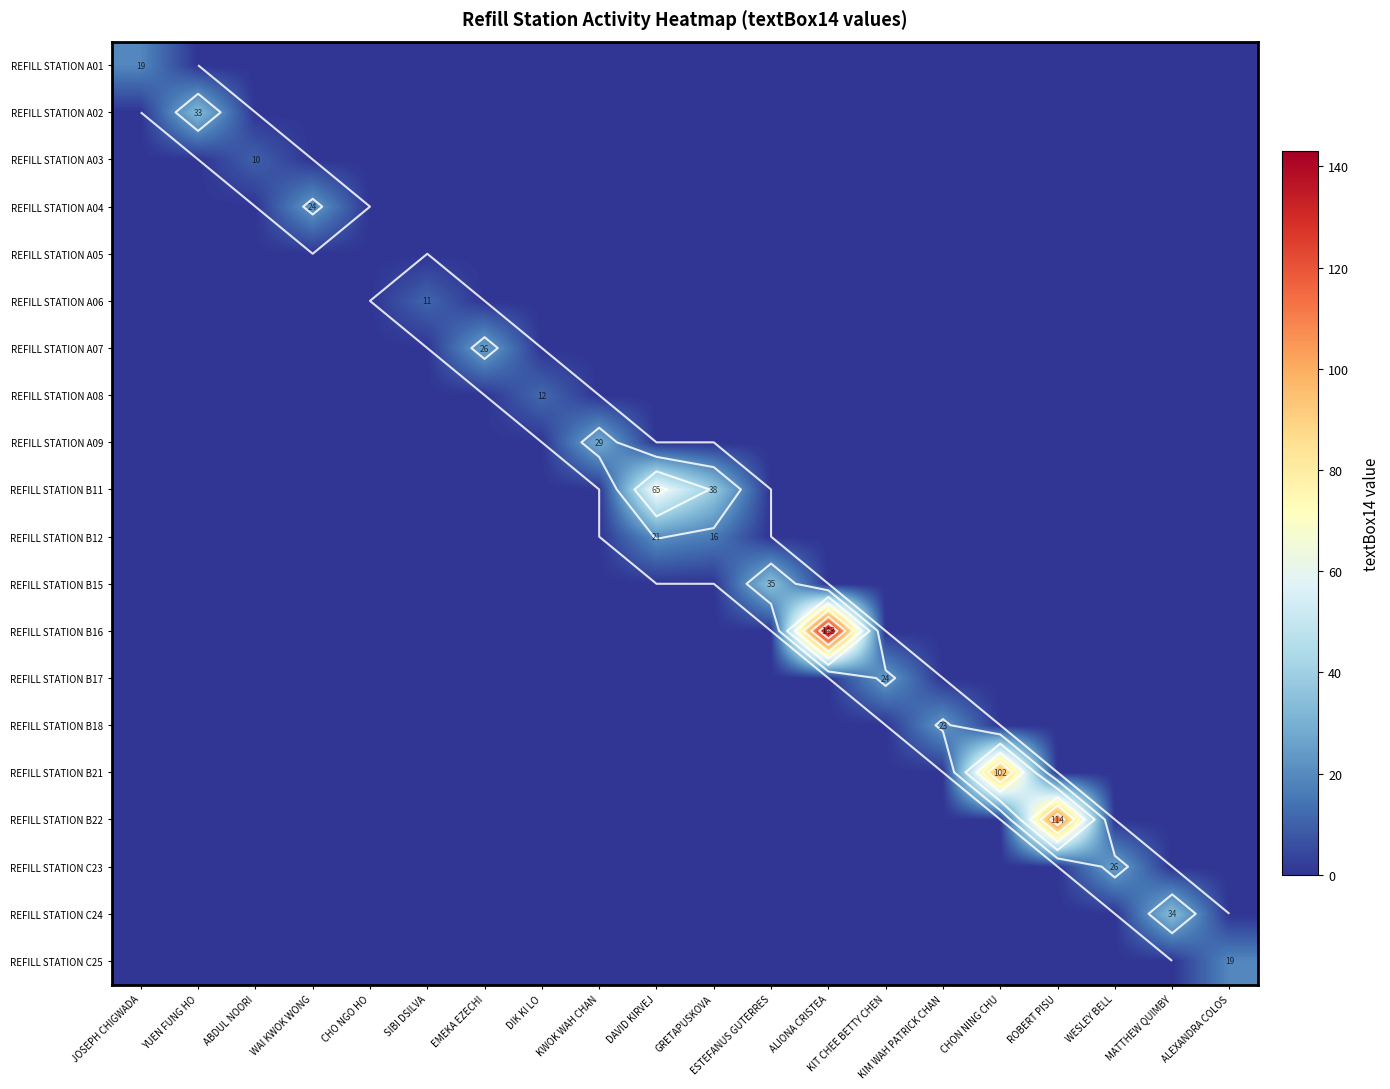

What is the difference between the second highest and minimum values in the REFILL STATION B11 series?

38